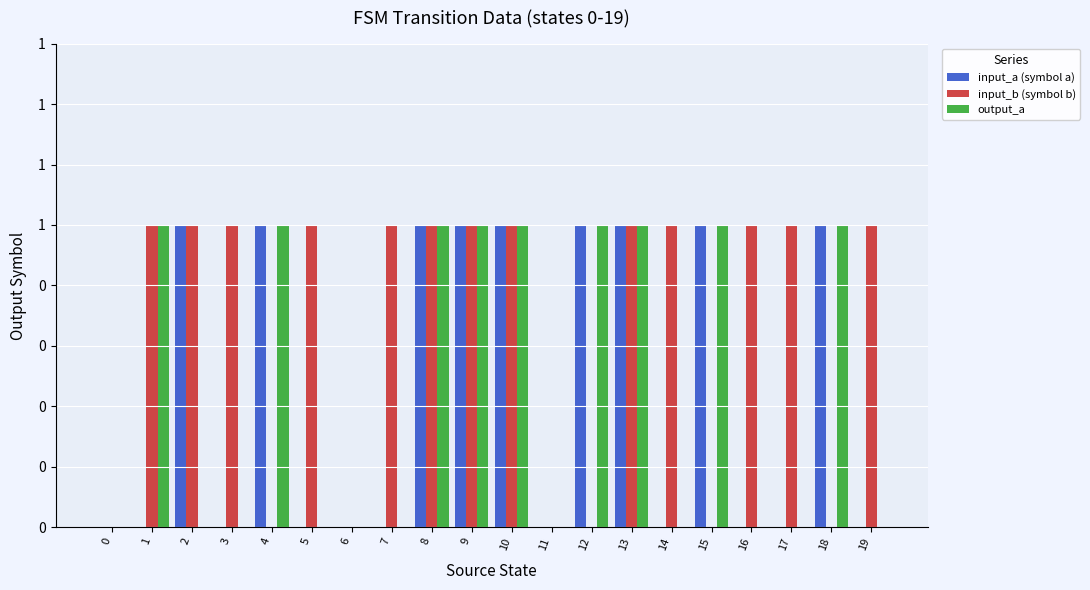

What are all the series names shown in the legend?

input_a (symbol a), input_b (symbol b), output_a